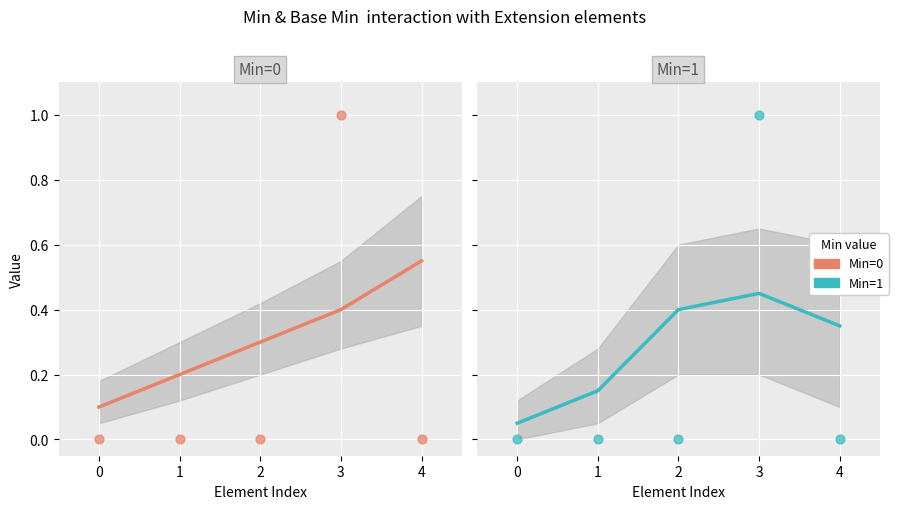

At how many categories does at least one series exceed 0?

5